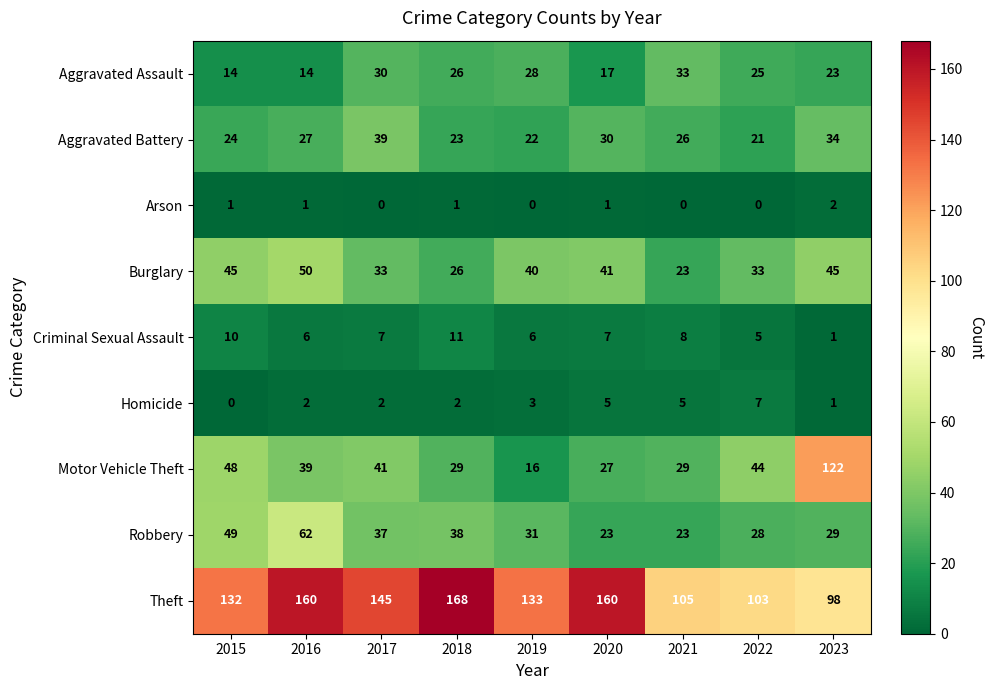

What is the total value across all series at 2017?

334